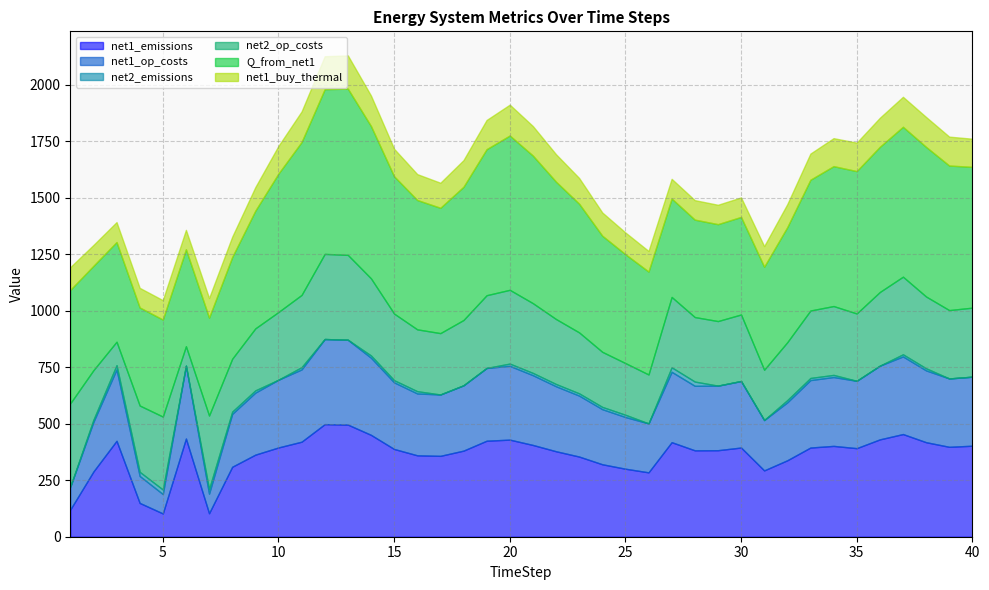

What is the difference between the net1_emissions values at 16 and 13?

136.0